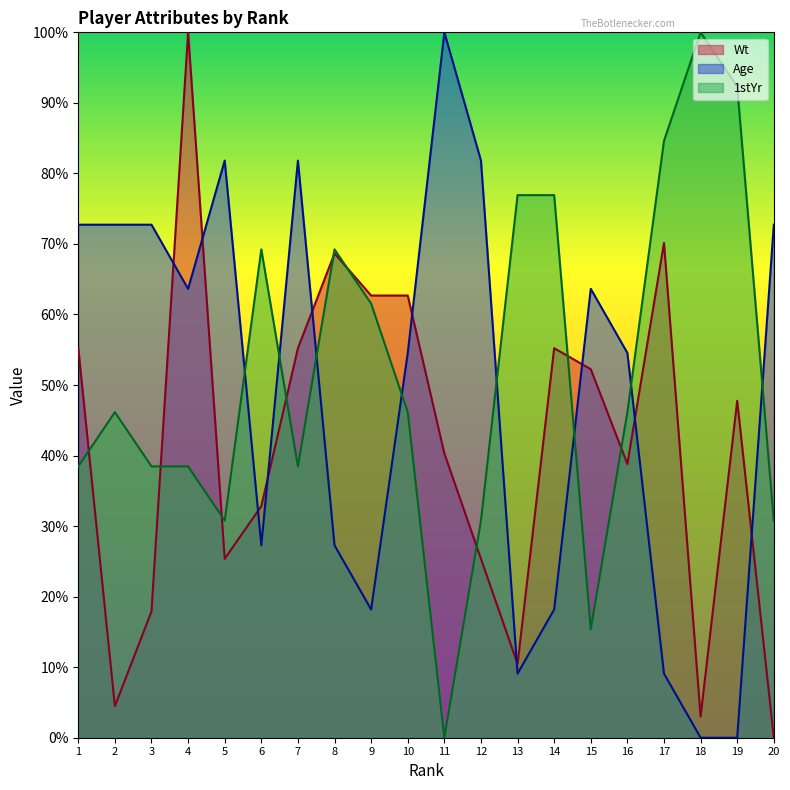

Which category has the highest value in the 1stYr series?

18